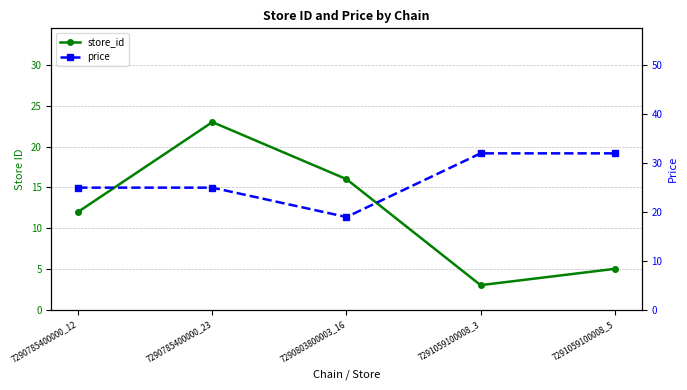

What is the sum of all store_id values?

59.0